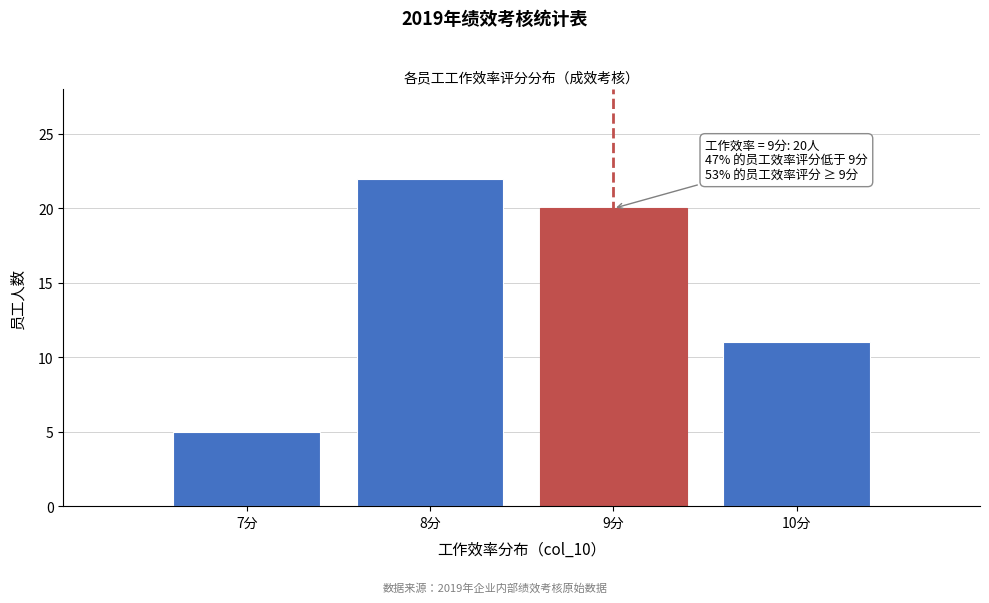

Which range on the x-axis has the tallest bar?

7.5 to 8.5